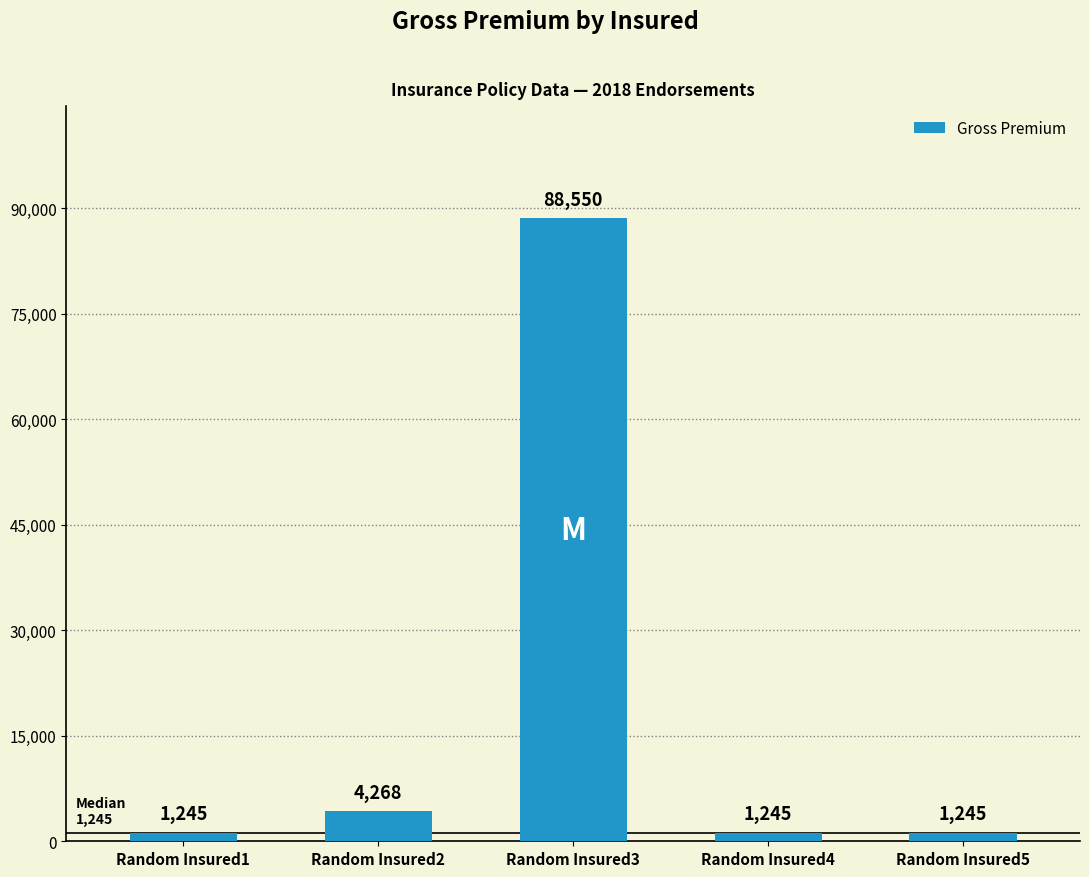

What is the average value?

19311